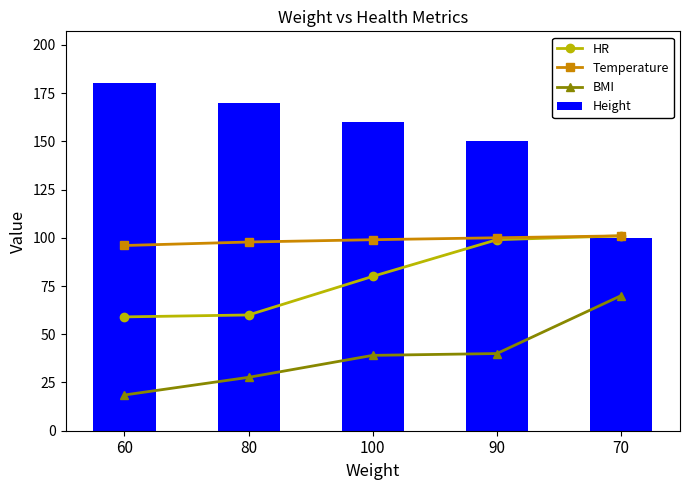

How many groups of bars are there?

5